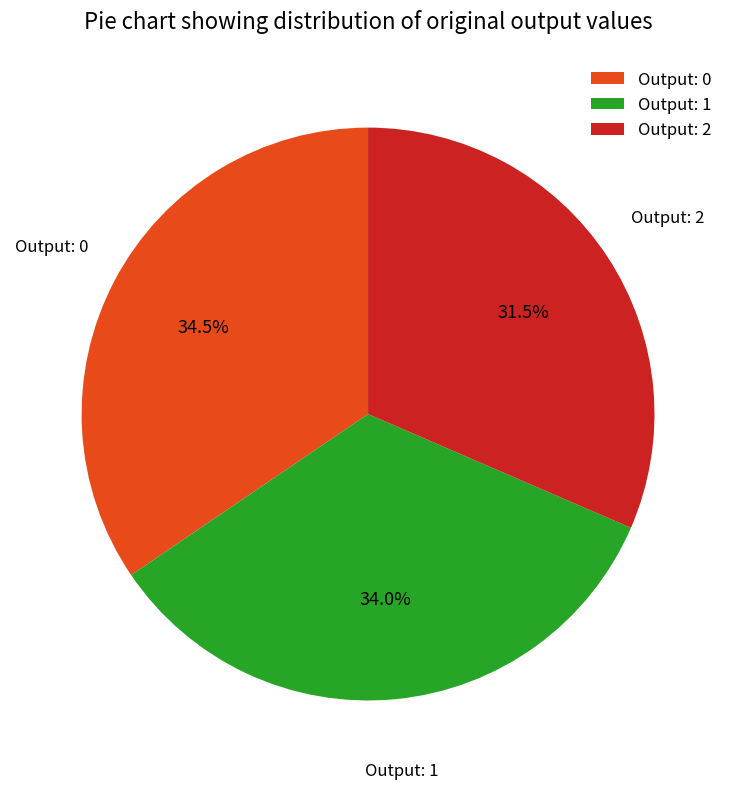

What is the ratio of the value at Output: 0 to the value at Output: 1?

1.0